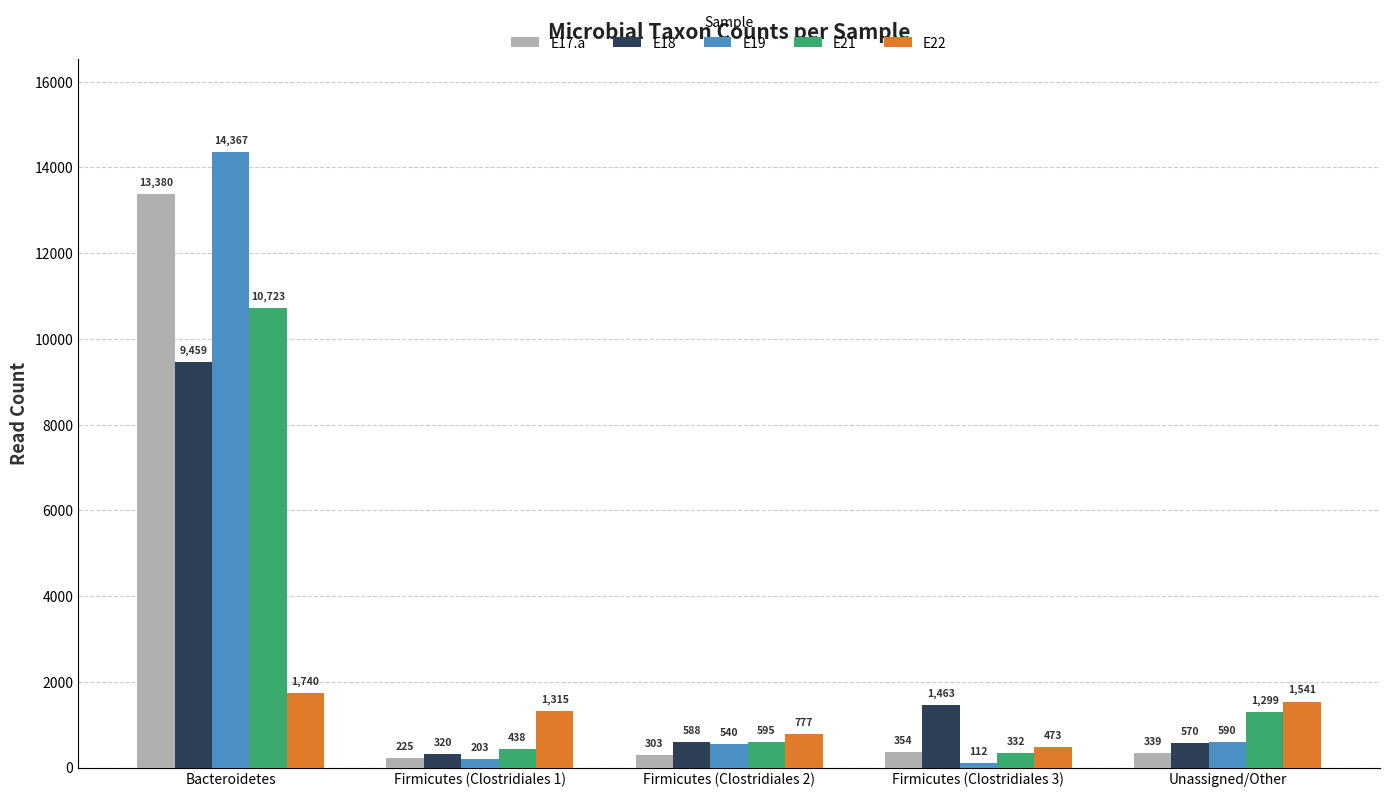

What is the sum of all E19 values?

15812